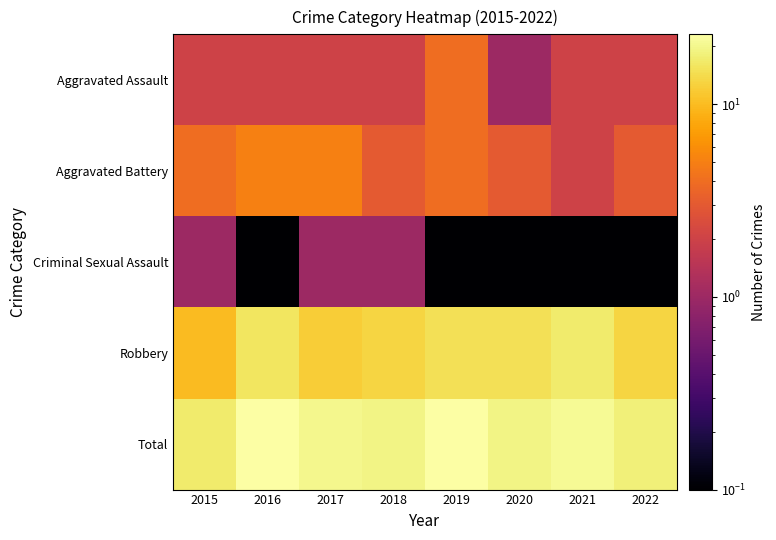

At how many categories does at least one series exceed 21?

2